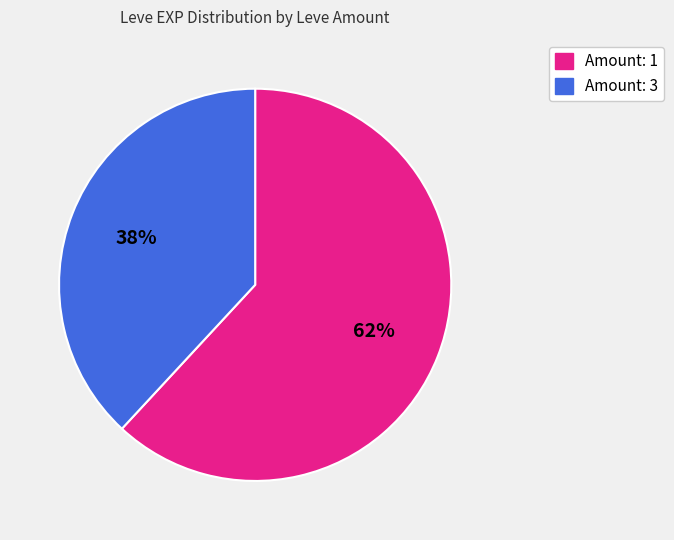

Is there a majority slice in this chart?

Yes